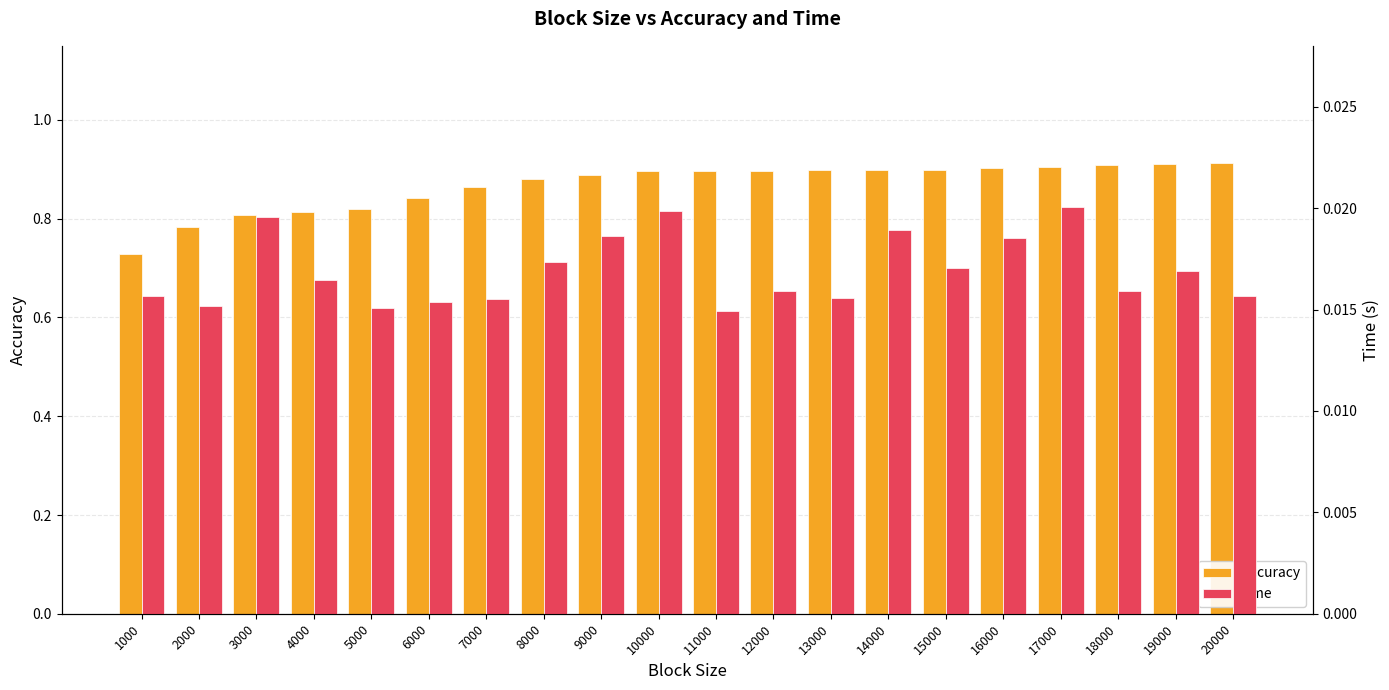

What is the difference between the maximum and minimum values in the accuracy series?

0.2